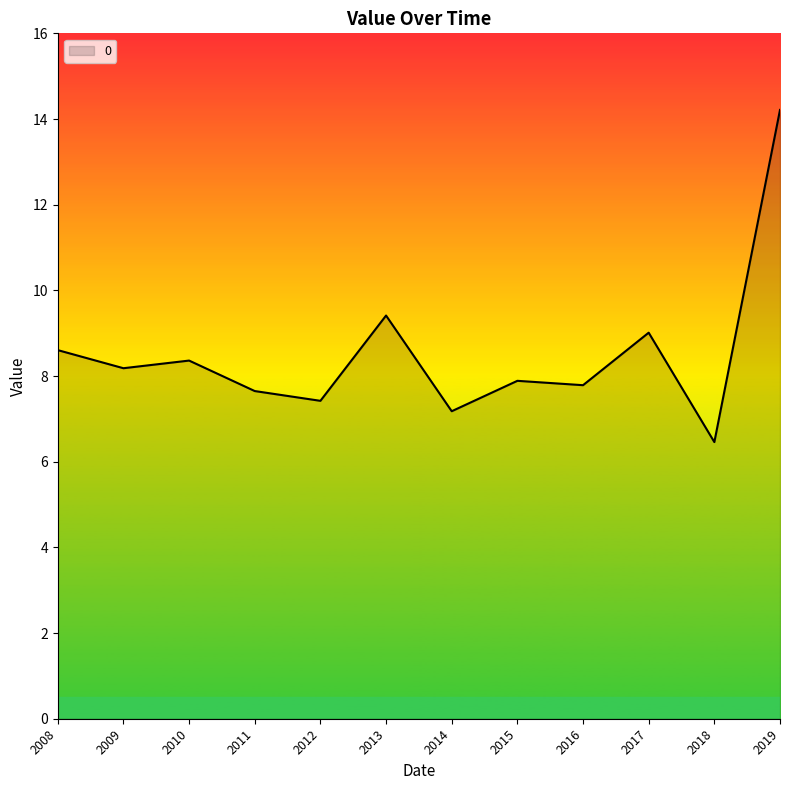

At which label is the value closest to 10?

2013